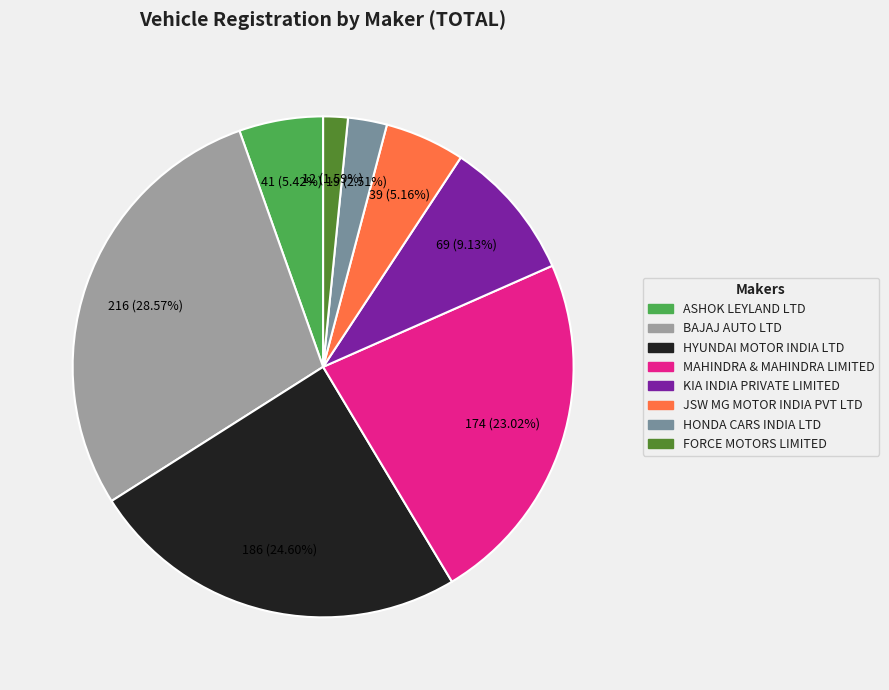

Does MAHINDRA & MAHINDRA LIMITED account for over 50% of the chart?

No